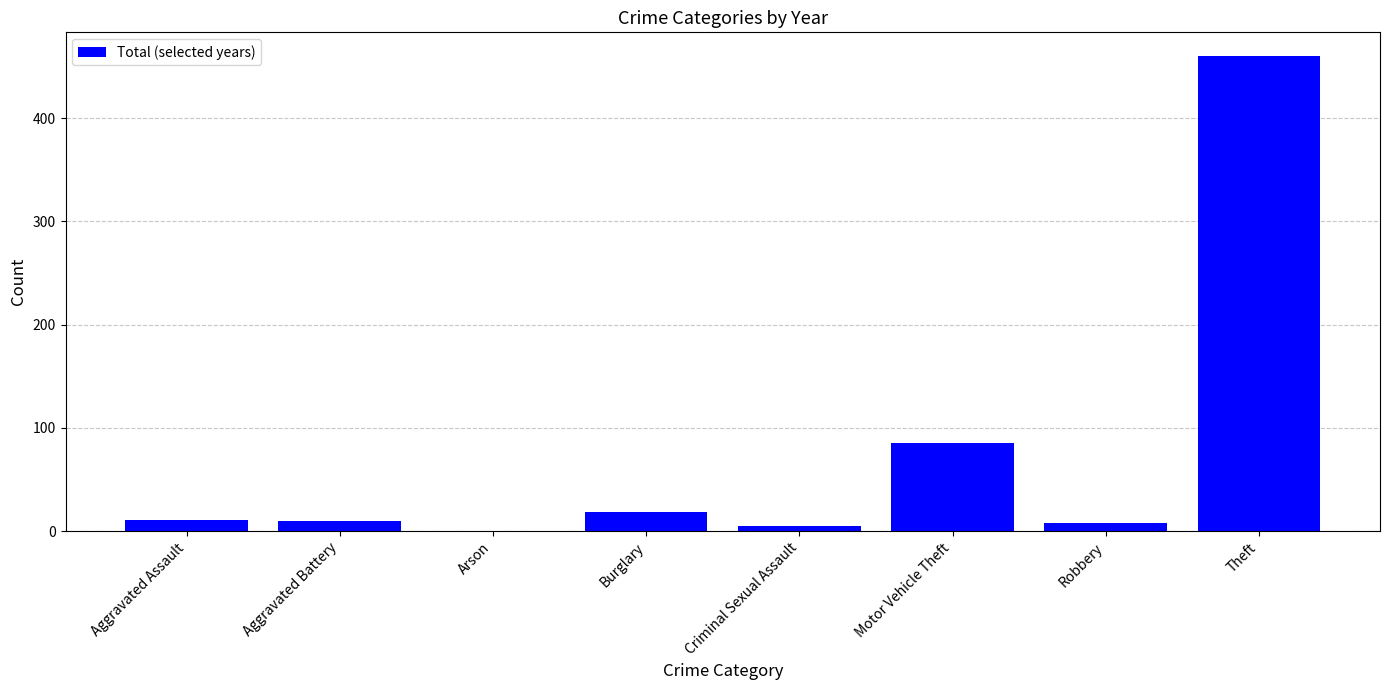

What is the maximum value shown in the chart?

460